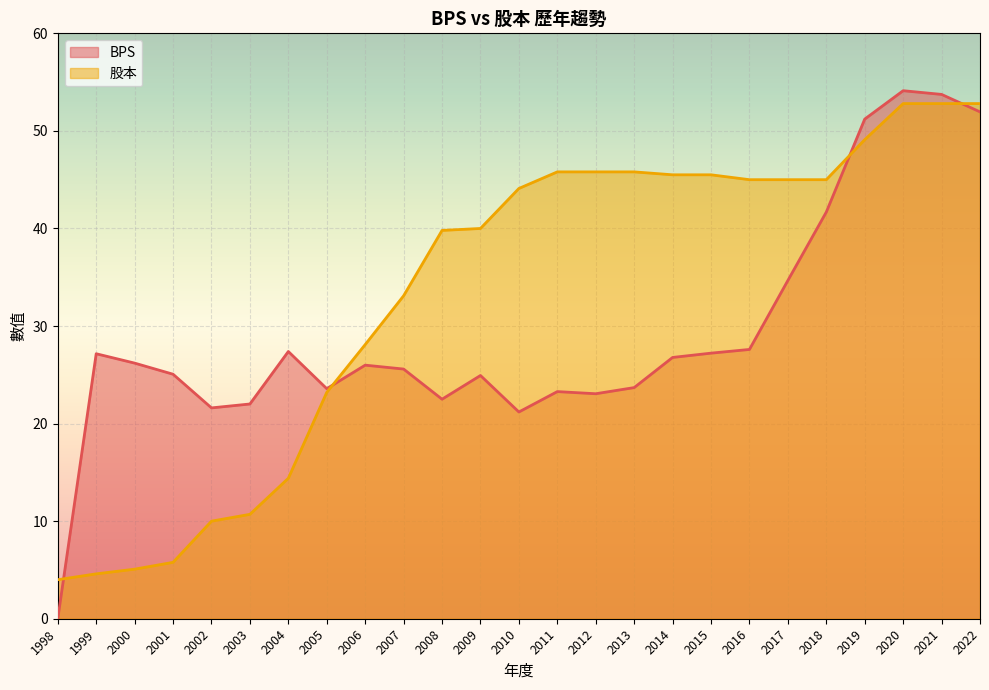

Reading right to left, transcribe all the data shown in this chart.

BPS: 2022=52.0	2021=53.7	2020=54.1	2019=51.2	2018=41.7	2017=34.7	2016=27.6	2015=27.2	2014=26.8	2013=23.7	2012=23.1	2011=23.3	2010=21.2	2009=24.9	2008=22.5	2007=25.6	2006=26.0	2005=23.6	2004=27.4	2003=22.0	2002=21.6	2001=25.1	2000=26.2	1999=27.2	1998=0.0
股本: 2022=52.8	2021=52.8	2020=52.8	2019=49.1	2018=45.0	2017=45.0	2016=45.0	2015=45.5	2014=45.5	2013=45.8	2012=45.8	2011=45.8	2010=44.1	2009=40.0	2008=39.8	2007=33.1	2006=28.1	2005=23.2	2004=14.4	2003=10.7	2002=10.0	2001=5.8	2000=5.1	1999=4.6	1998=4.0